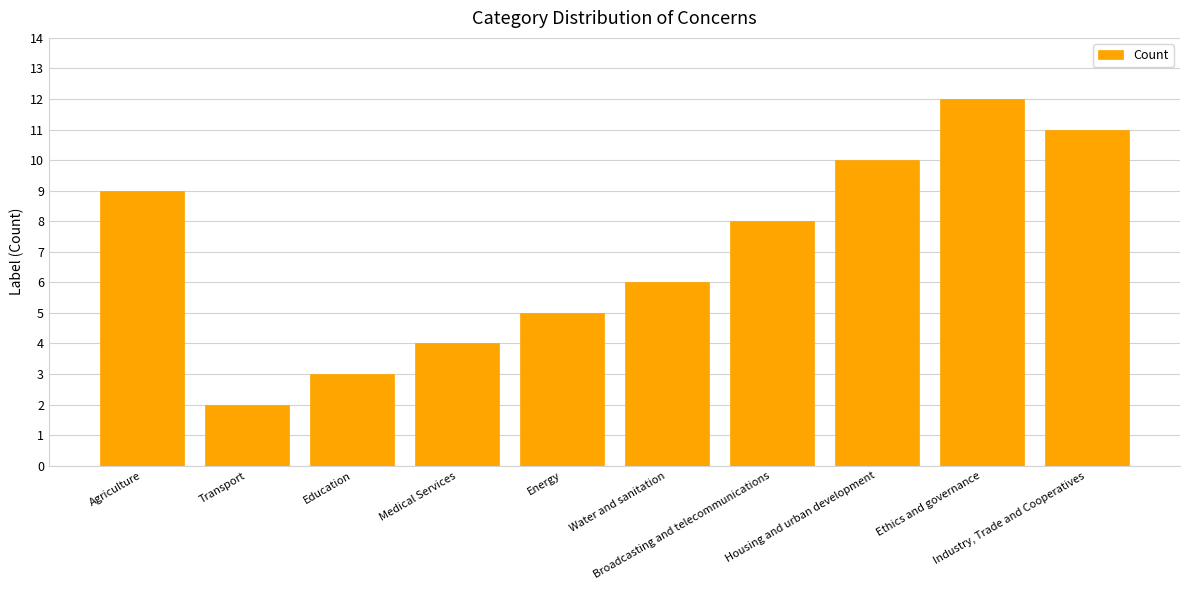

Rank the categories by value from highest to lowest.

Ethics and governance, Industry, Trade and Cooperatives, Housing and urban development, Agriculture, Broadcasting and telecommunications, Water and sanitation, Energy, Medical Services, Education, Transport